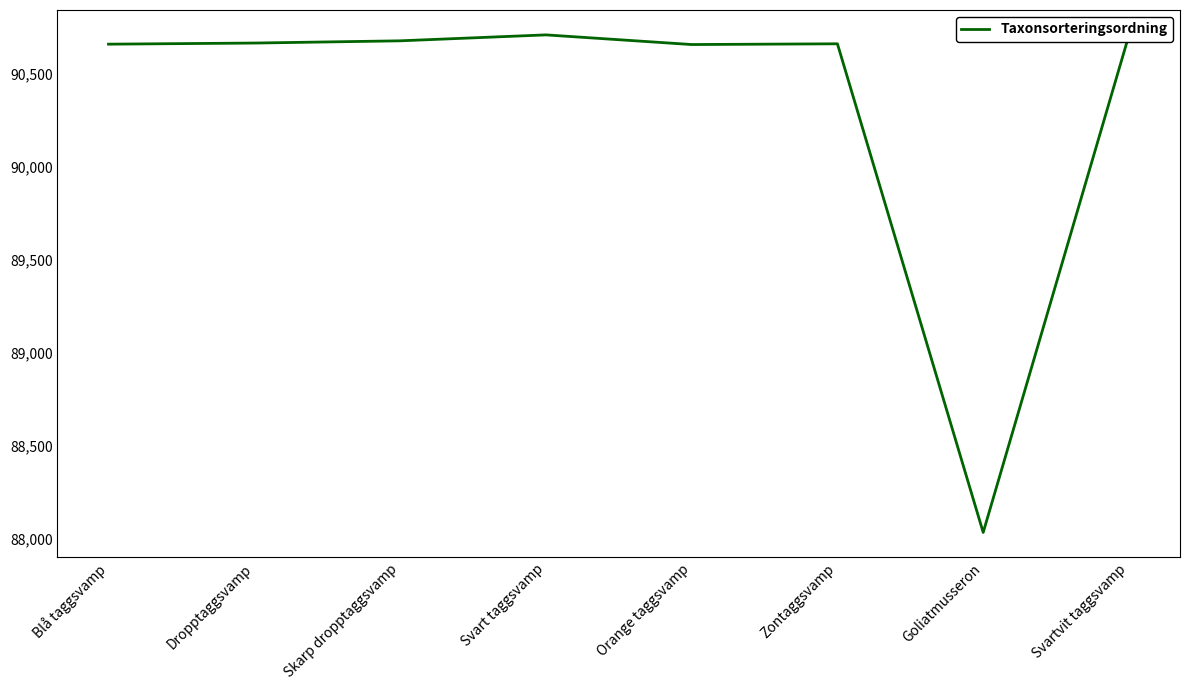

How many lines are shown in the chart?

1